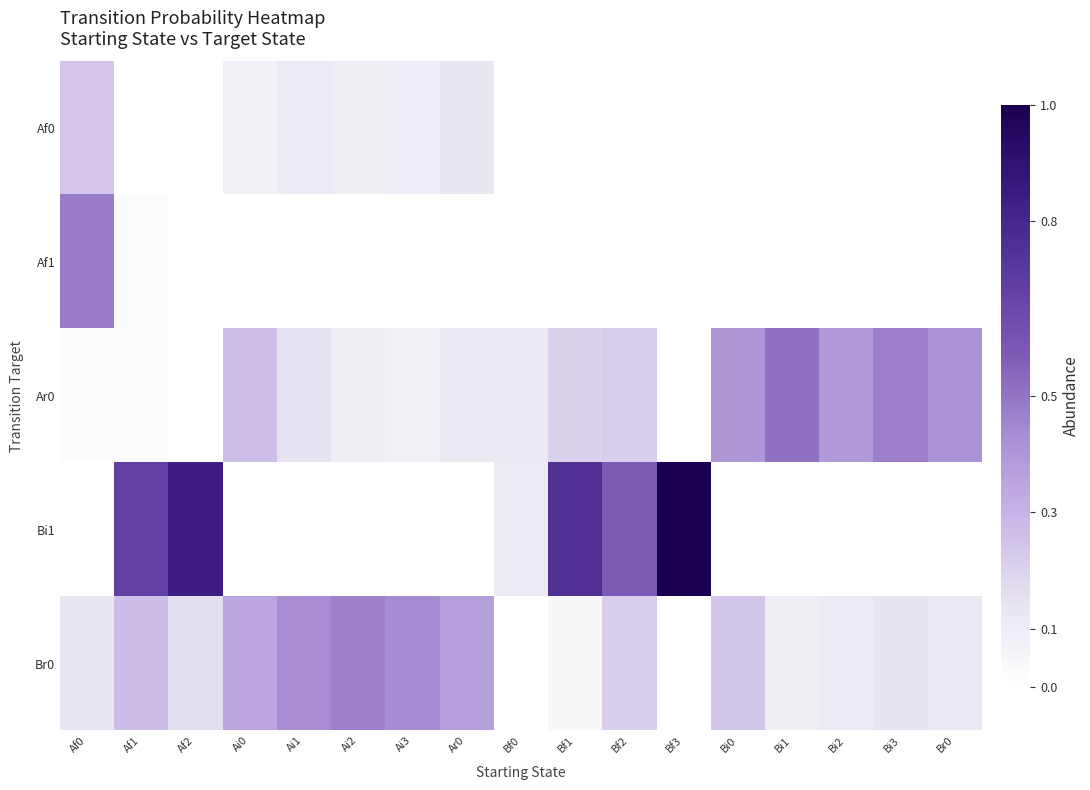

Which series has the widest spread of values?

Bi1